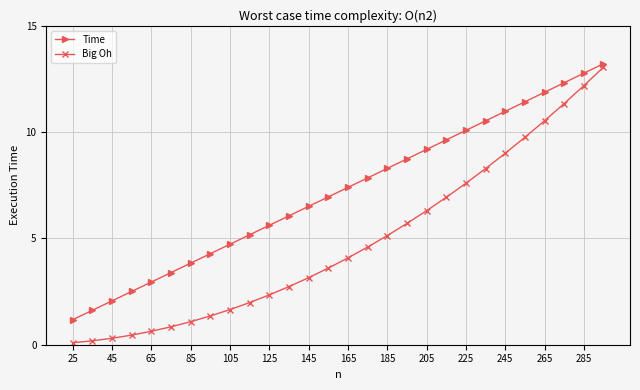

Which series has the widest spread of values?

Big Oh